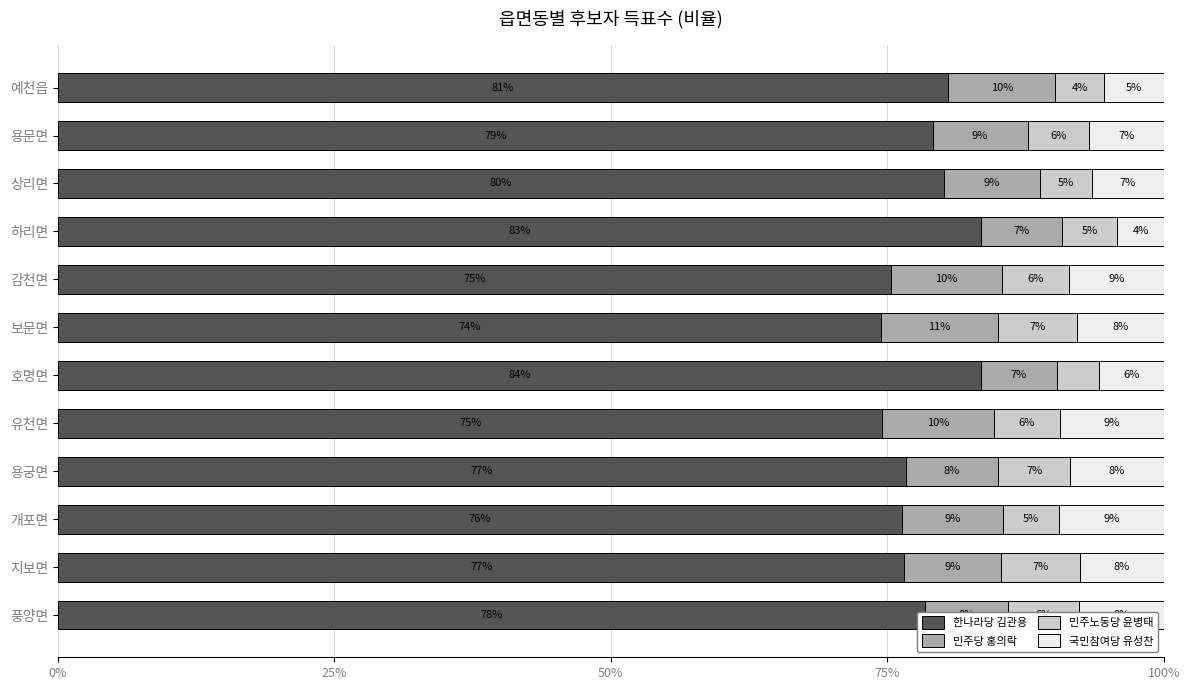

What are all the series names shown in the legend?

한나라당 김관용, 민주당 홍의락, 민주노동당 윤병태, 국민참여당 유성찬